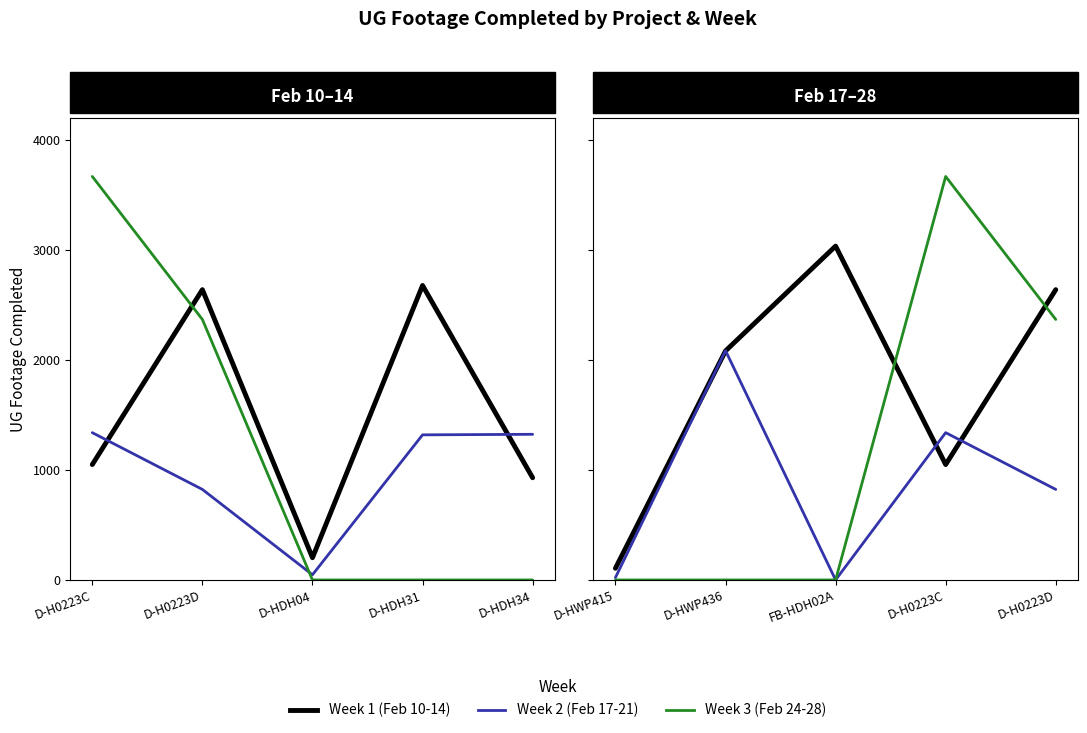

At how many categories does at least one series exceed 3178?

1